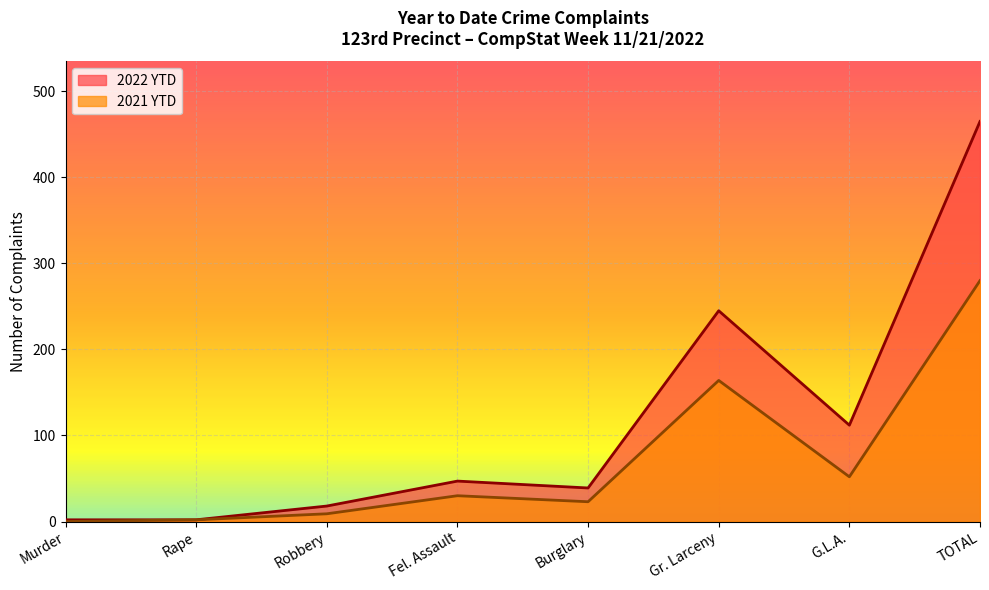

True or false: 2021 YTD and 2022 YTD cross at least once.

False